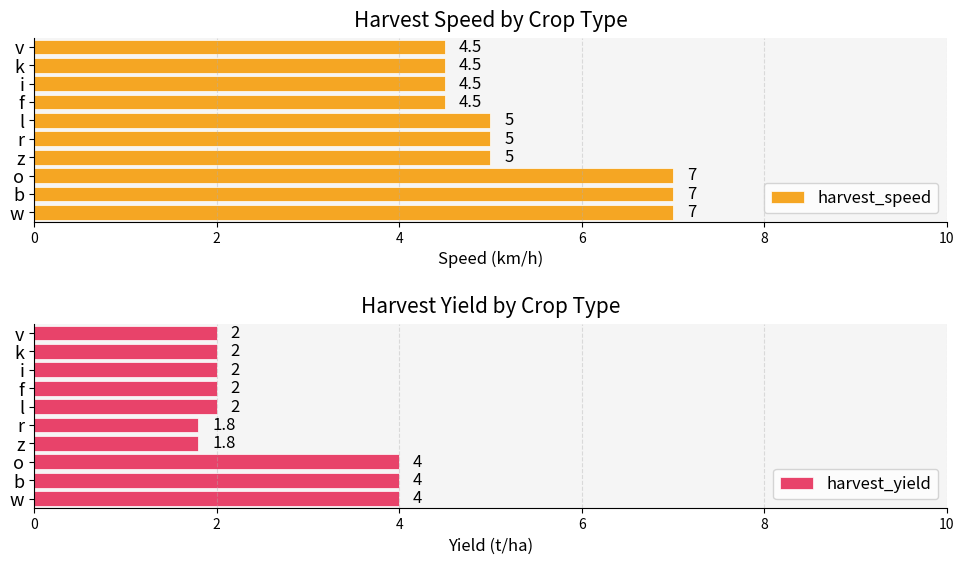

What is the average value of the harvest_yield series?

2.6